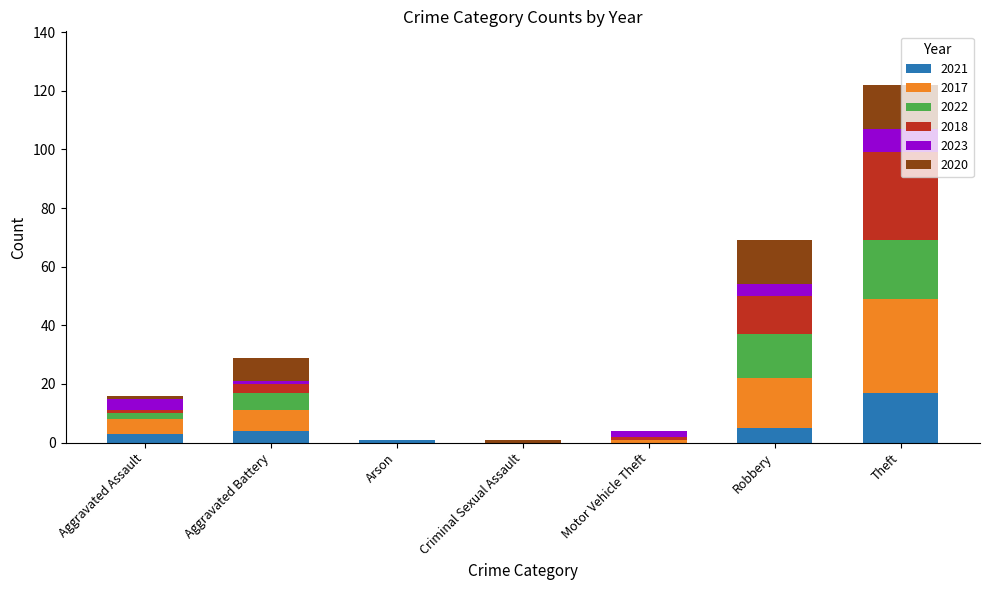

What is the highest value of the 2021 series?

17